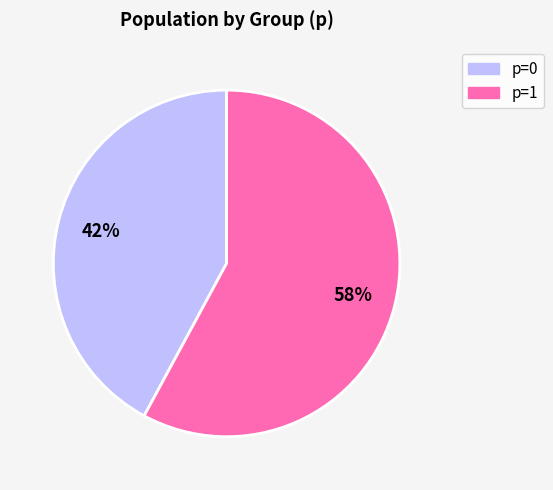

How many slices are in this pie chart?

2